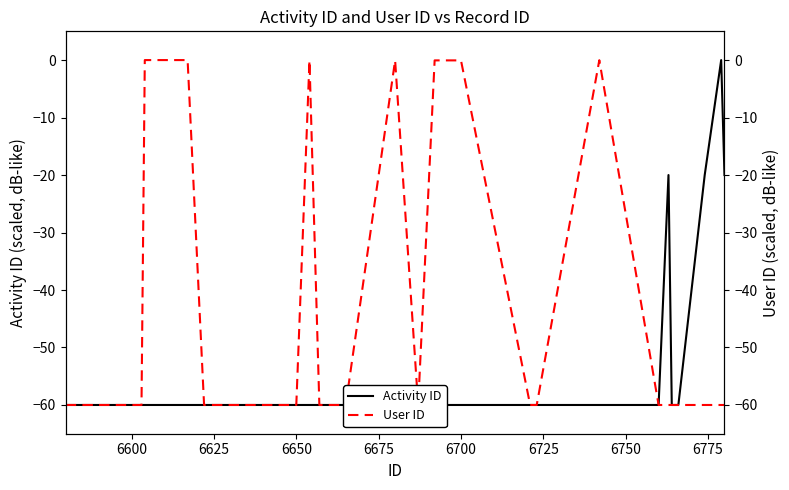

How many values in User ID are below zero?

36